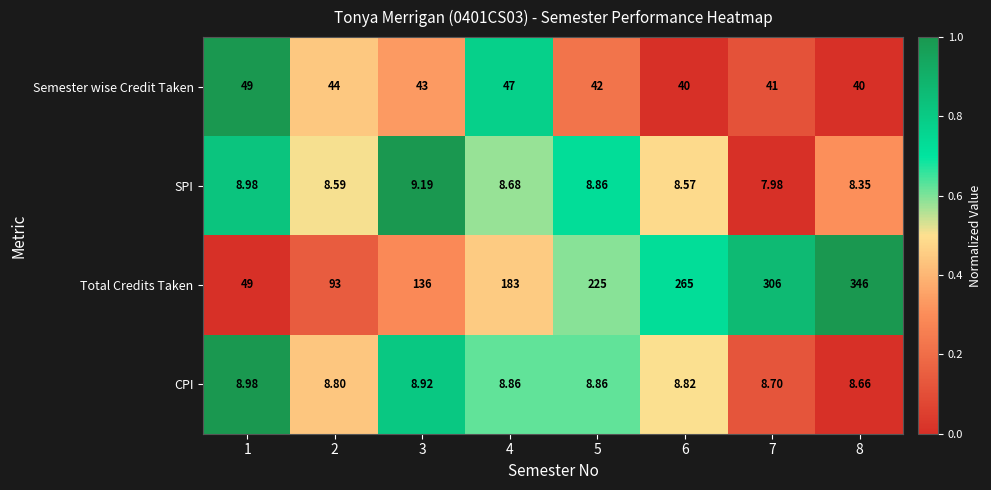

Which series has the largest range (max minus min)?

Total Credits Taken